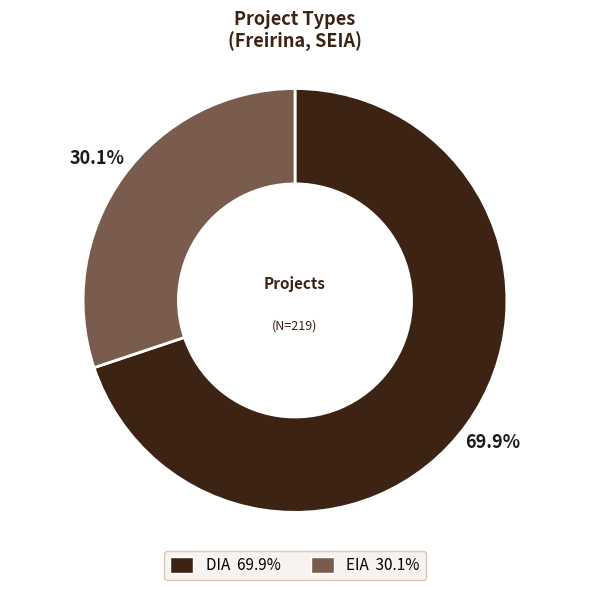

To the nearest percent, what percentage of the pie is EIA?

30%